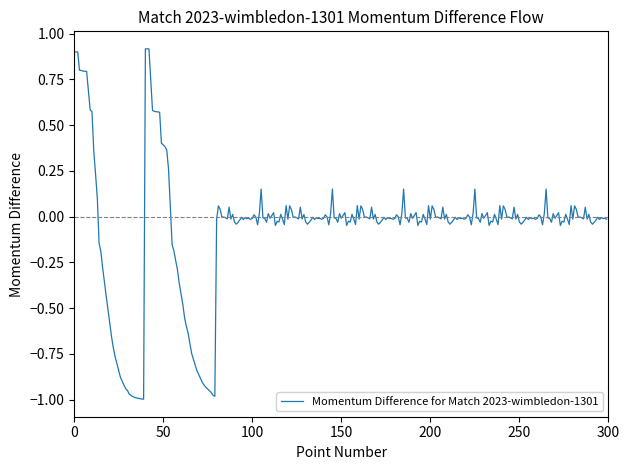

What is the greatest value displayed?

0.9